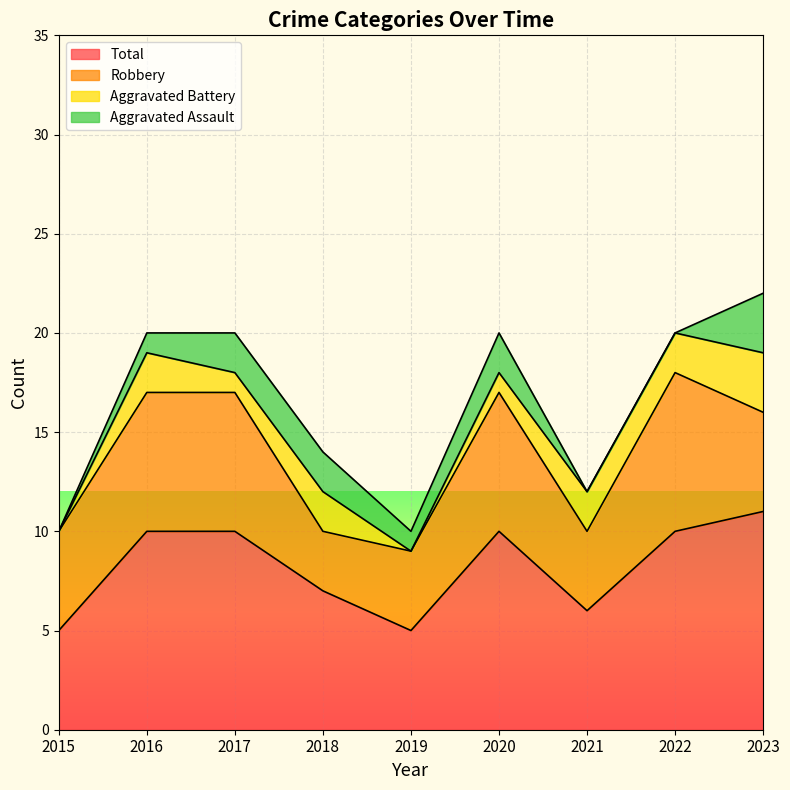

Rank the series by their maximum value, from lowest to highest.

Aggravated Assault, Aggravated Battery, Robbery, Total